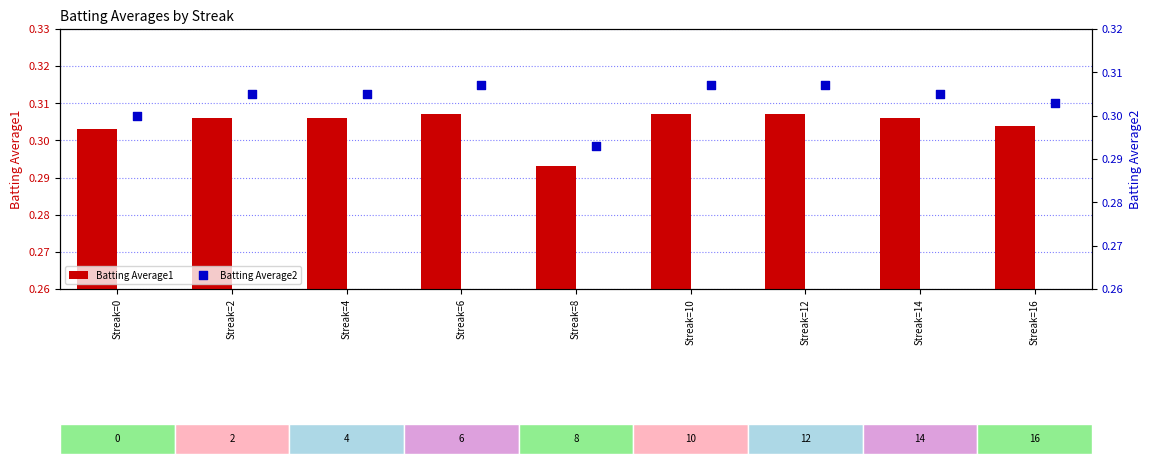

At how many categories does at least one series exceed 0?

9